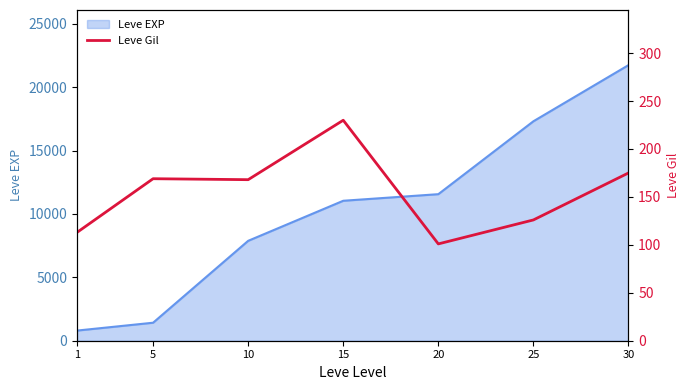

Reading right to left, what are all the values shown in this chart?

175	126	101	230	168	169	113